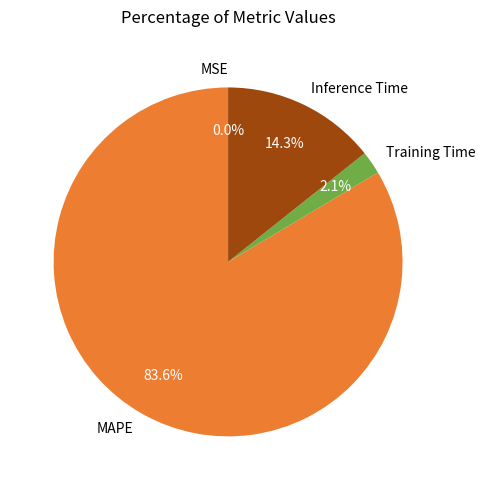

Between Training Time and Inference Time, which is larger?

Inference Time